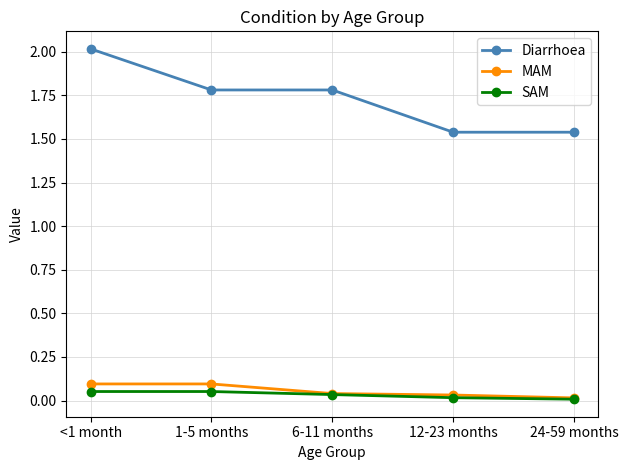

The value of SAM at 6-11 months is 0.0. True or false?

True